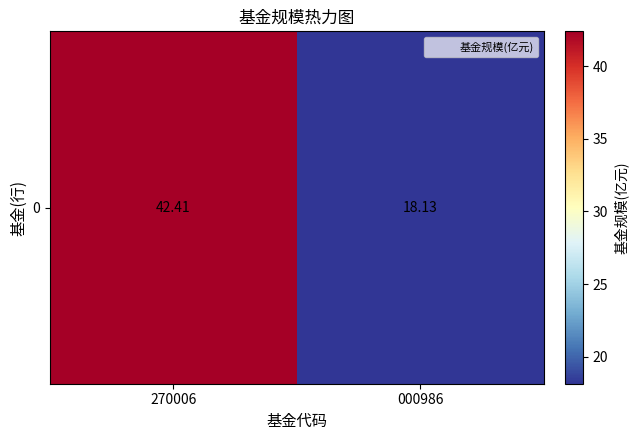

Reading left to right, what are all the values shown in this chart?

42.4	18.1